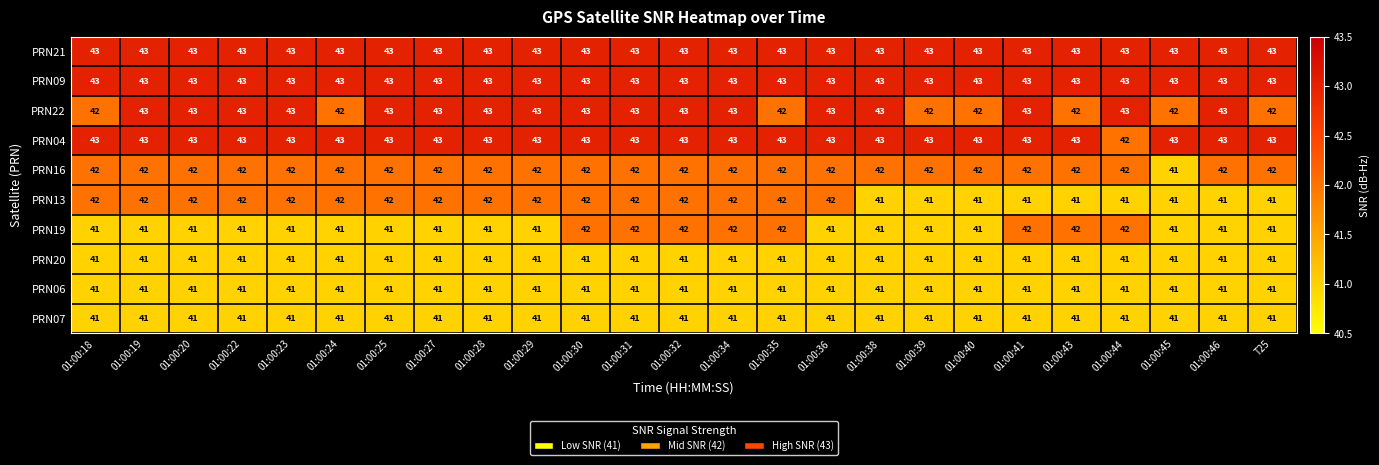

The value of PRN13 at 01:00:43 is 14. True or false?

False